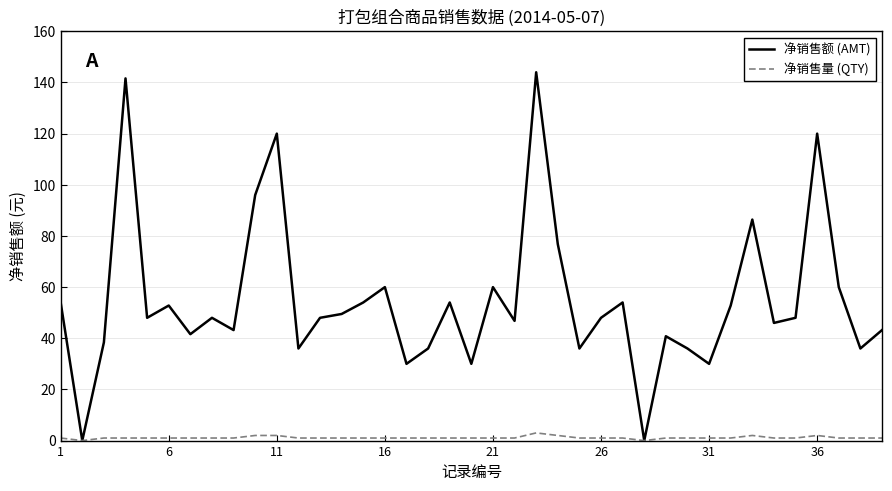

What is the greatest value displayed?

144.0